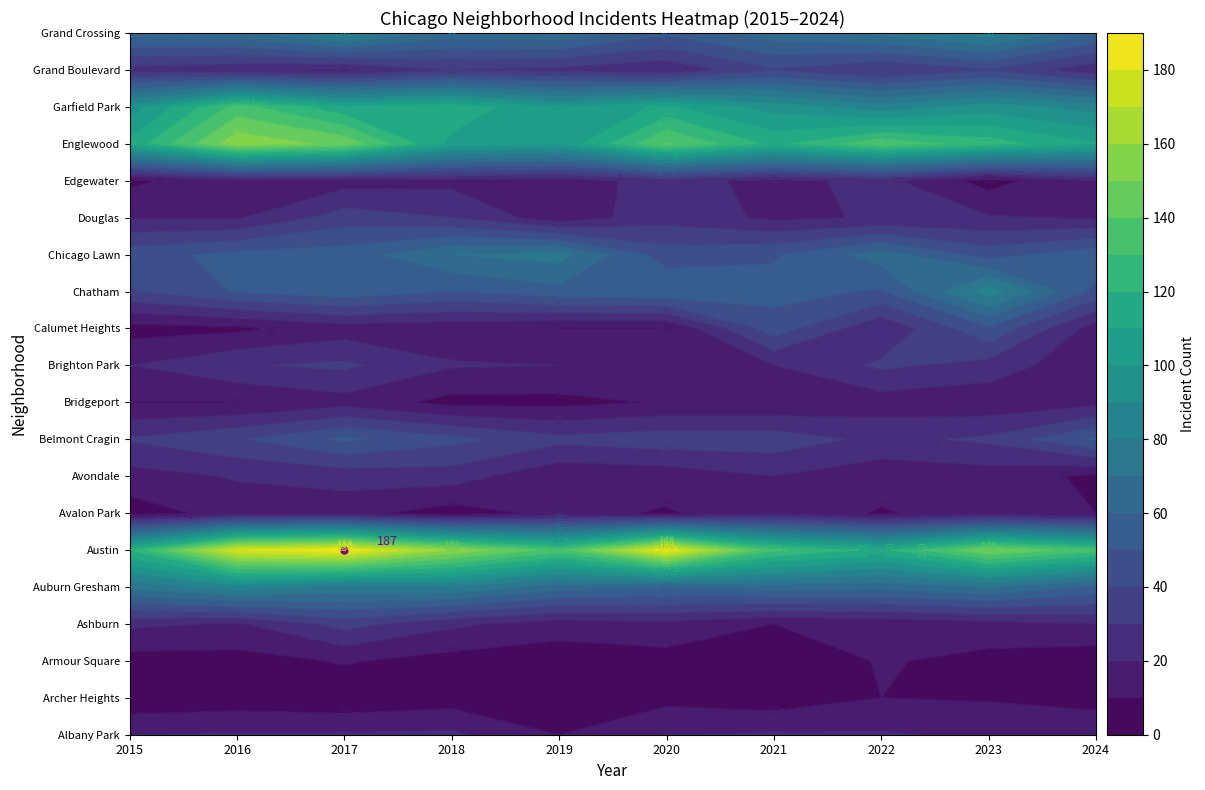

Rank the categories by Brighton Park value from highest to lowest.

2, 7, 1, 8, 3, 0, 4, 6, 5, 9